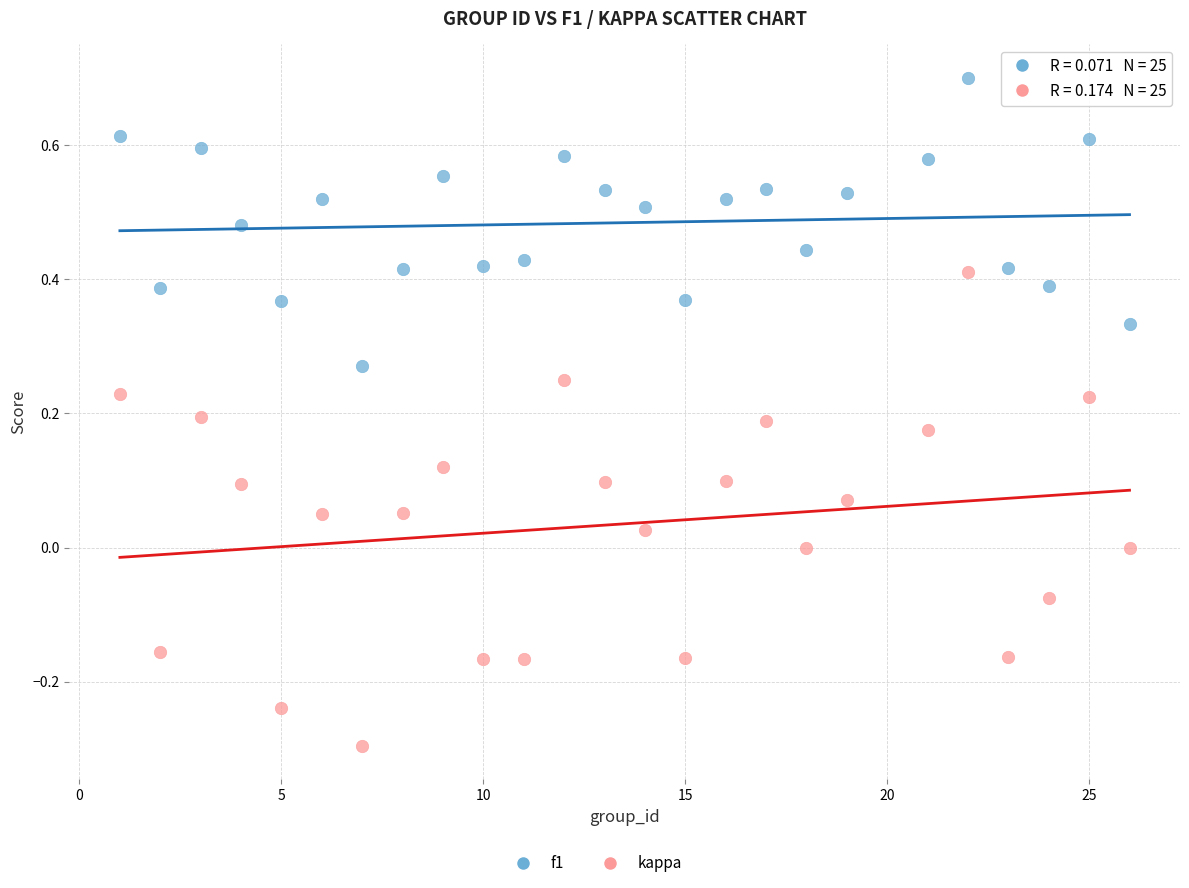

Across all data points, what is the range of Y values (max minus min)?

1.0